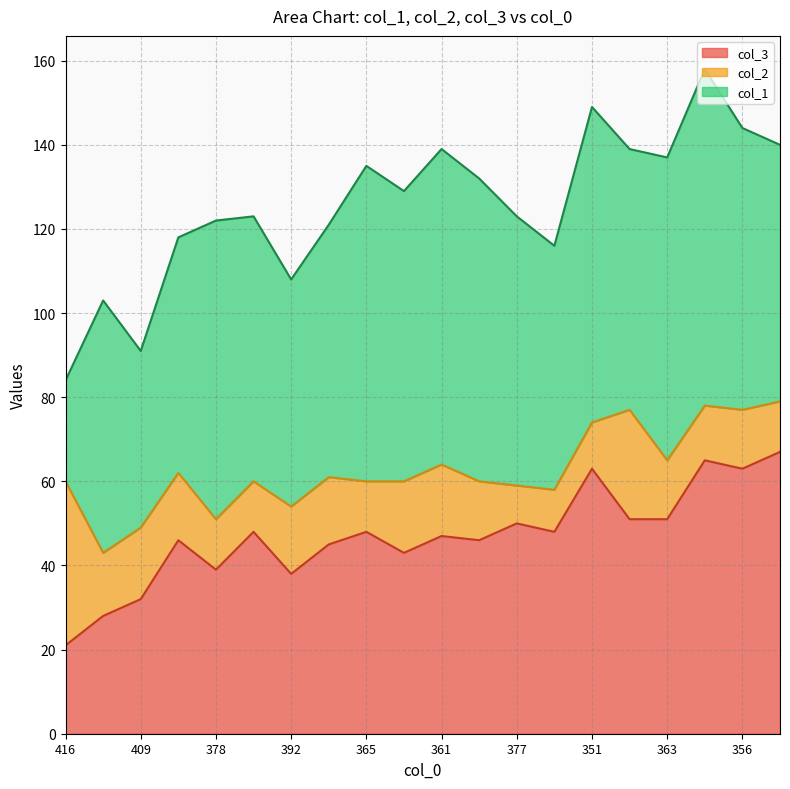

Reading left to right, list all the values displayed in this chart.

col_3: 21	28	32	46	39	48	38	45	48	43	47	46	50	48	63	51	51	65	63	67
col_2: 39	15	17	16	12	12	16	16	12	17	17	14	9	10	11	26	14	13	14	12
col_1: 24	60	42	56	71	63	54	60	75	69	75	72	64	58	75	62	72	80	67	61